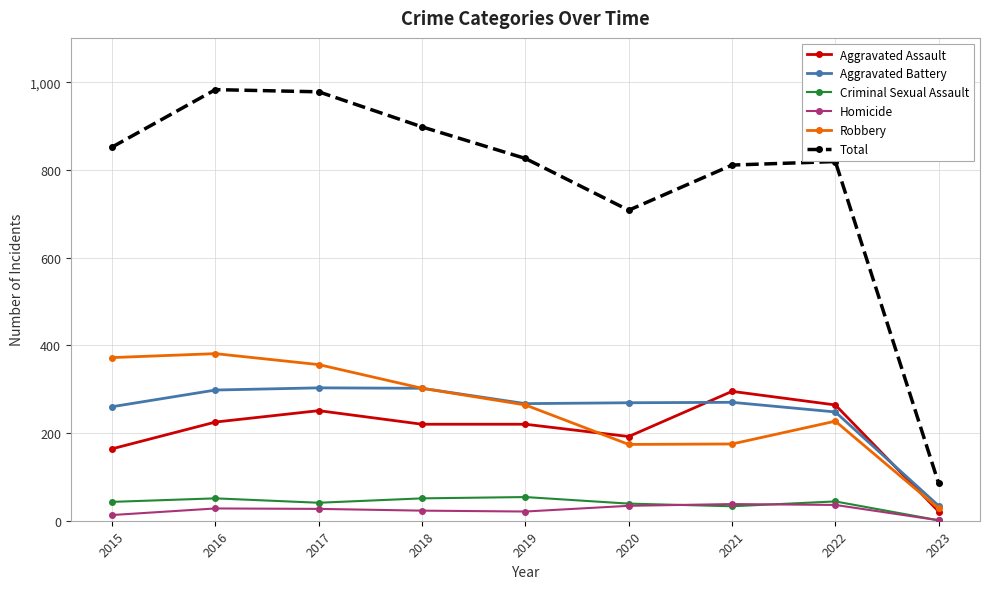

True or false: Criminal Sexual Assault has more than 0 points higher than both neighbors.

True